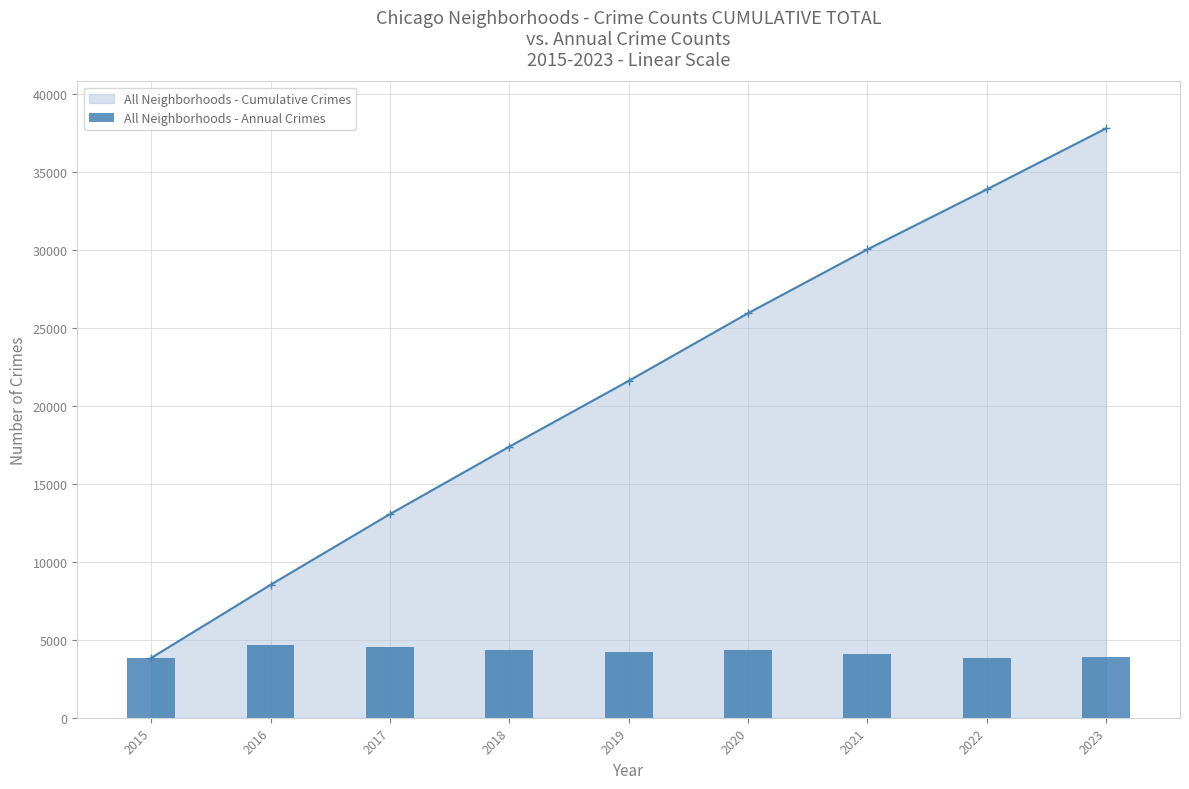

What is the value of the 7th bar from the left?

4092